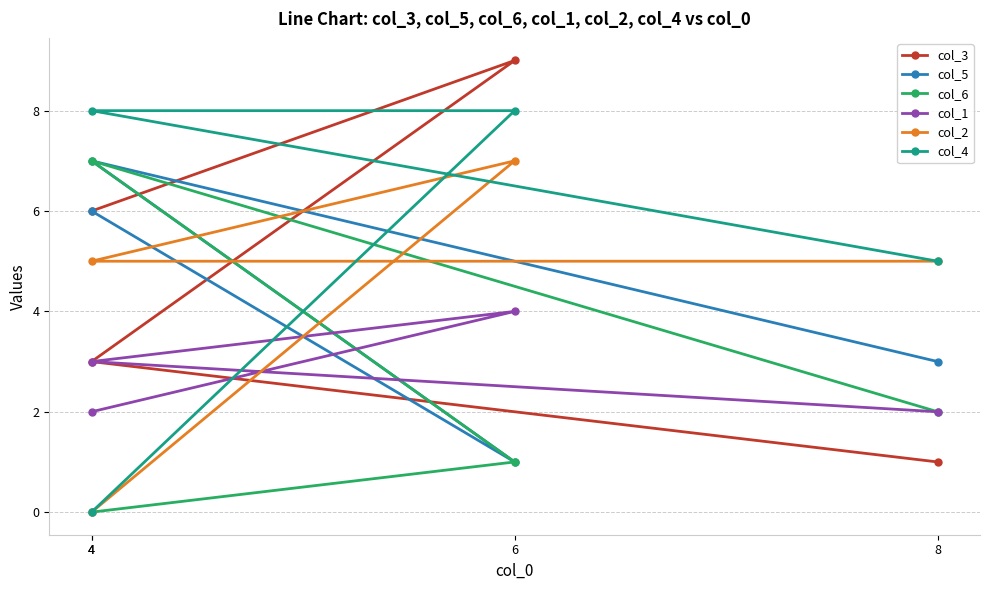

What are all the series names shown in the legend?

col_3, col_5, col_6, col_1, col_2, col_4